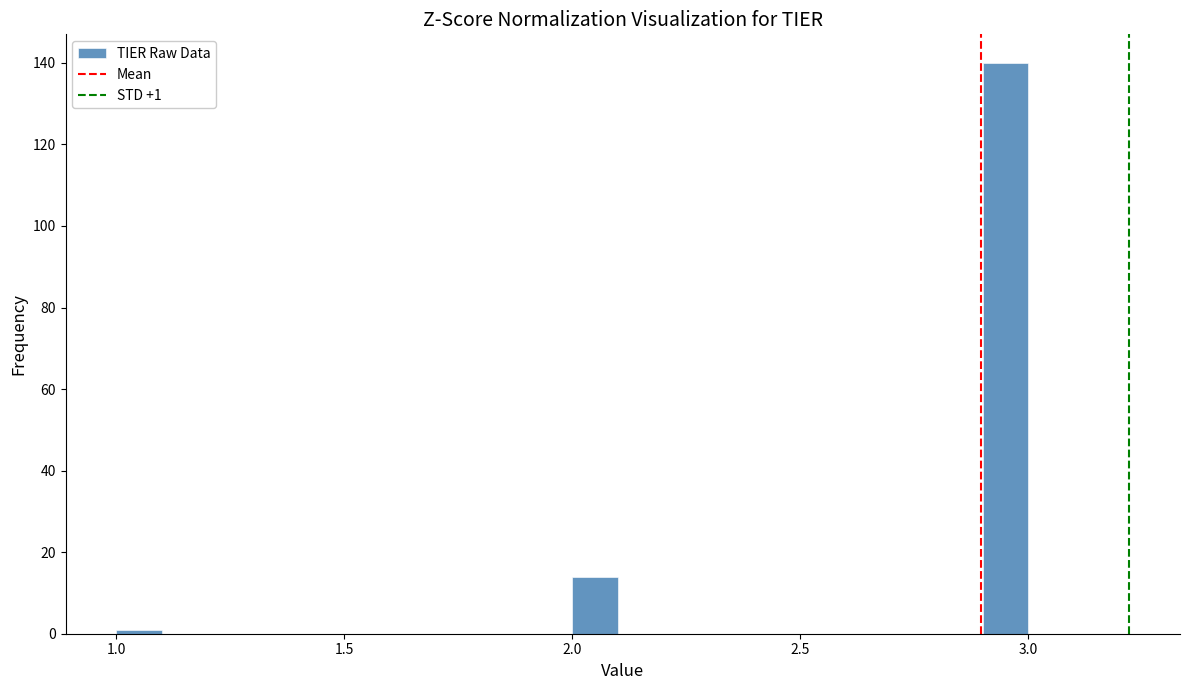

Read against the x-axis, roughly where is the centre of the tallest bar?

2.95